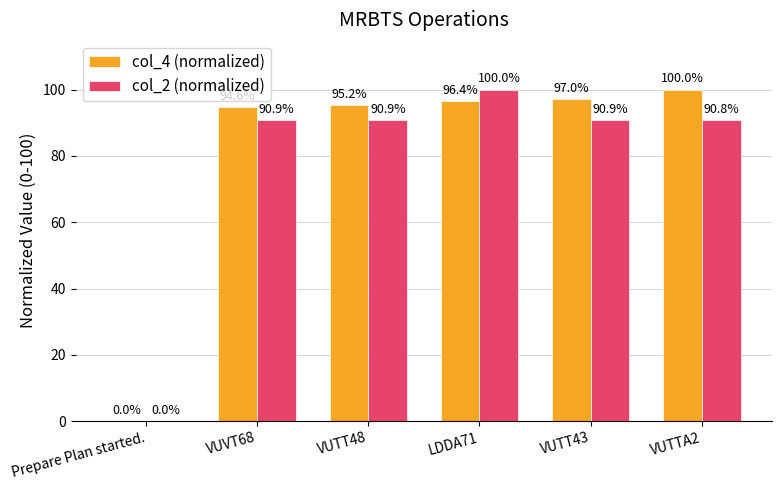

How many groups of bars are there?

6